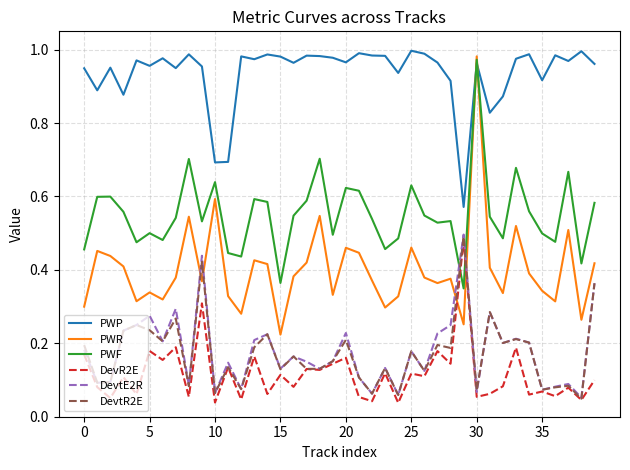

Which series has the largest total across all categories?

PWP